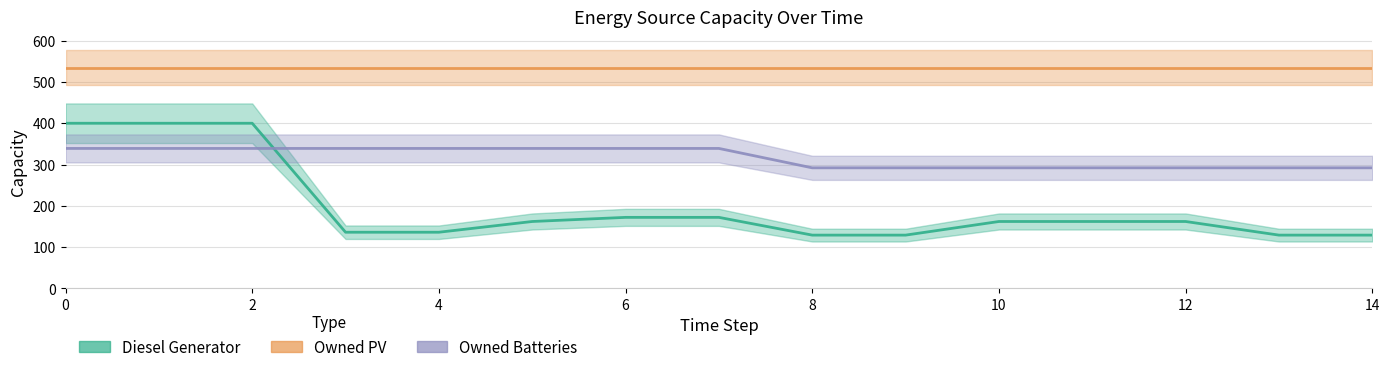

What is the lowest value of the Diesel Generator series?

129